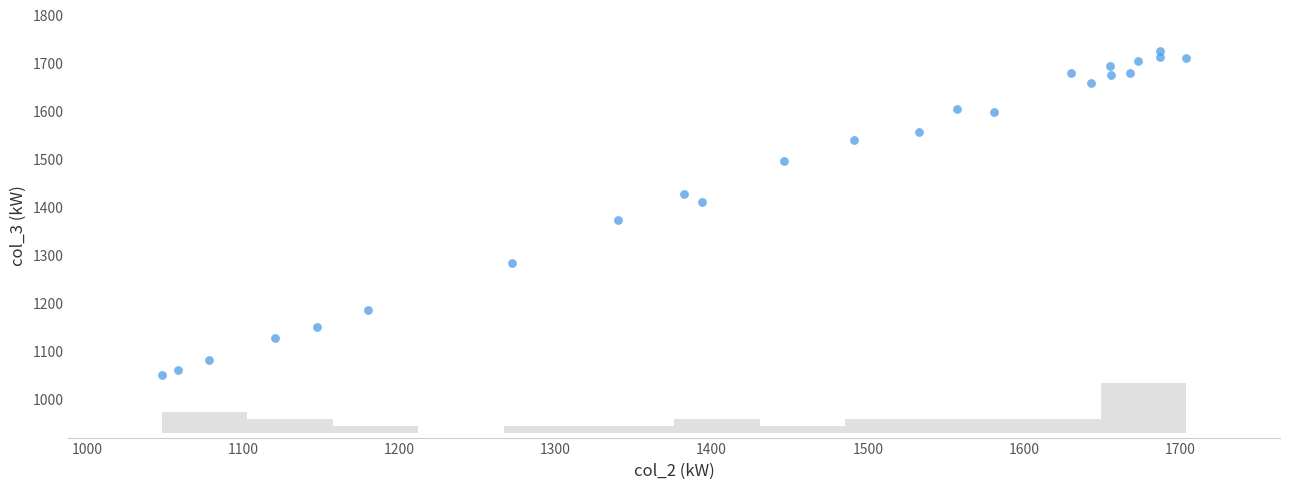

What is the range of Y values (max minus min)?

675